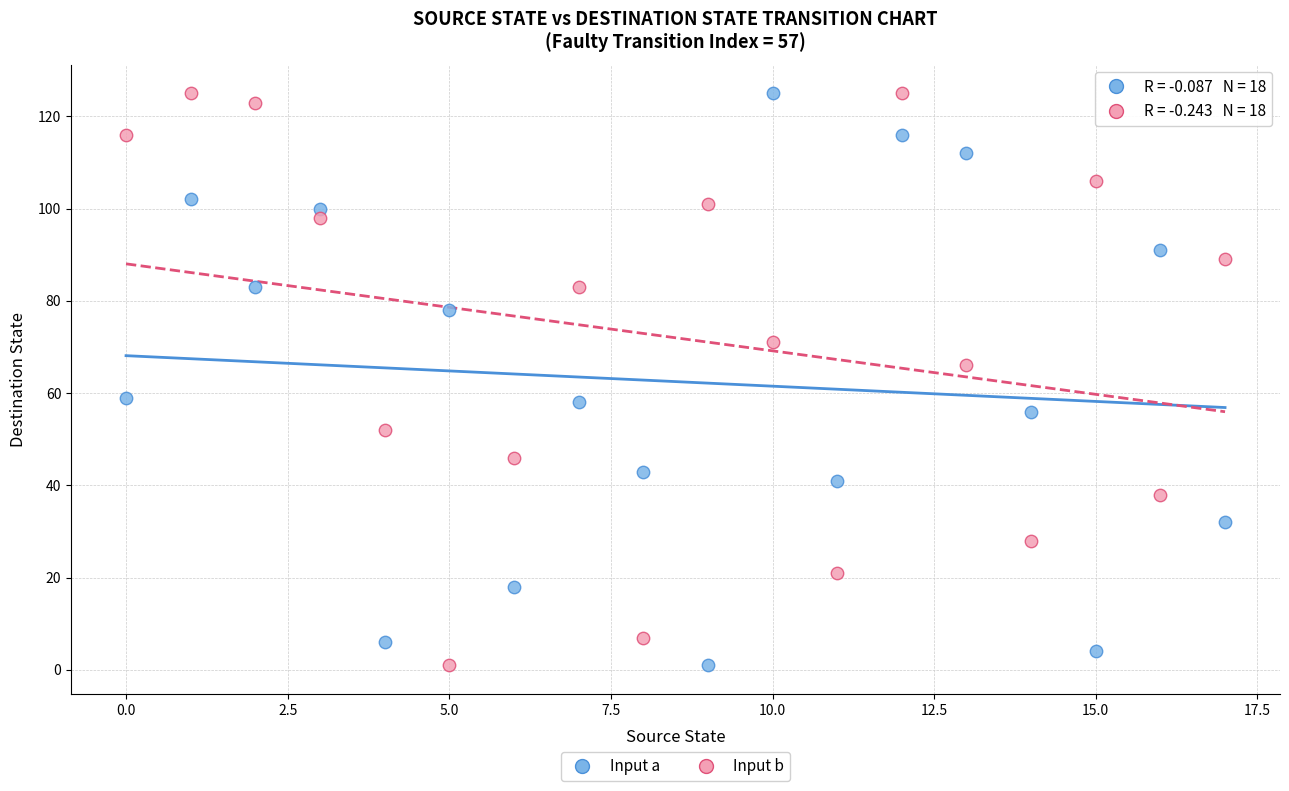

Across all data points, what is the range of Y values (max minus min)?

124